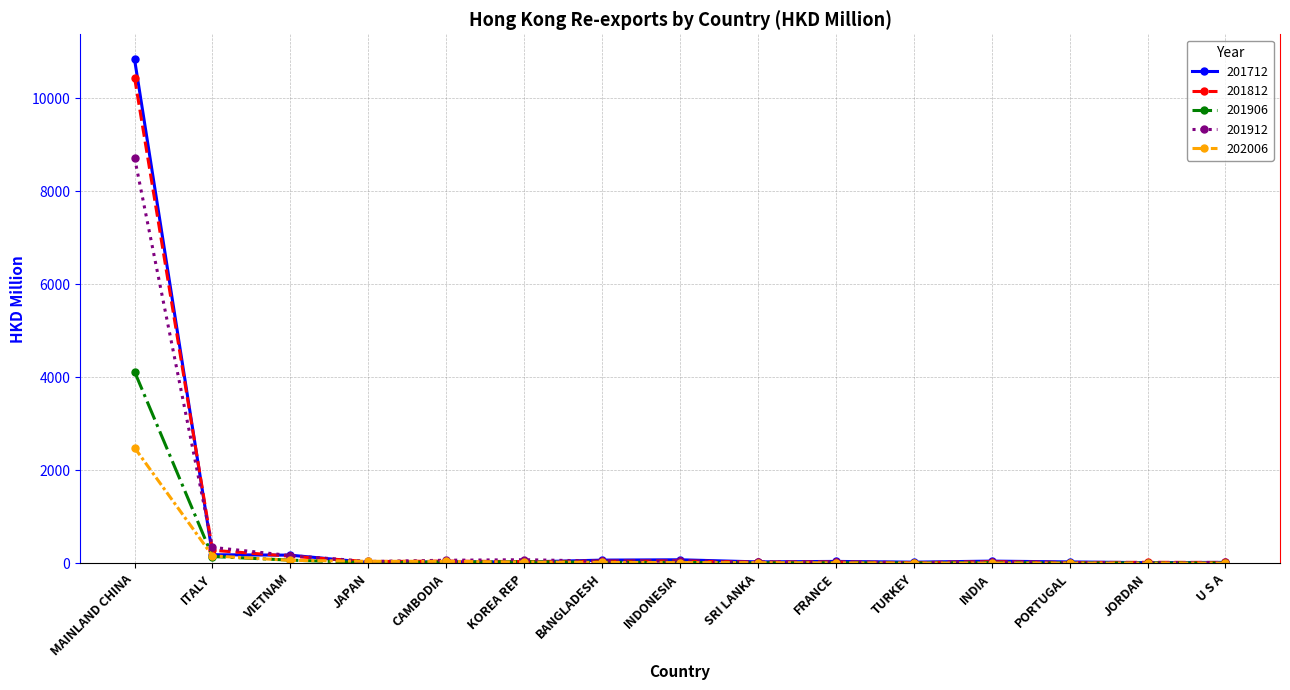

Count the number of categories in the chart.

15